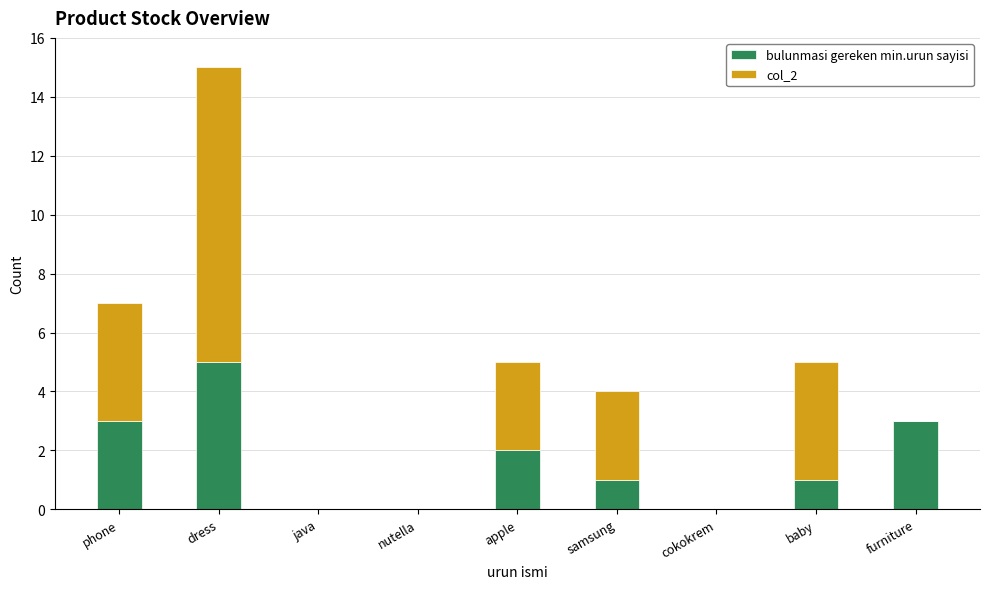

Does the chart contain stacked bars?

Yes